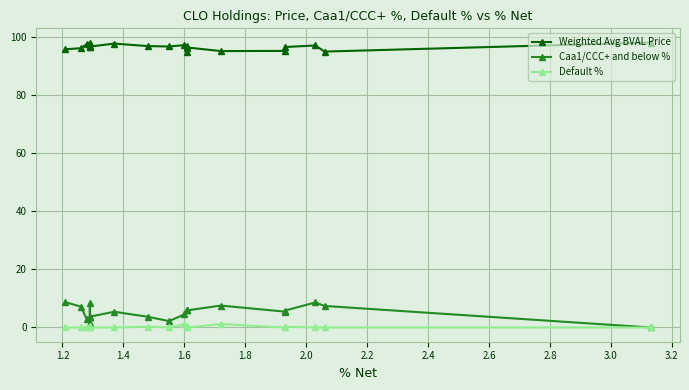

What is the greatest value displayed?

98.2